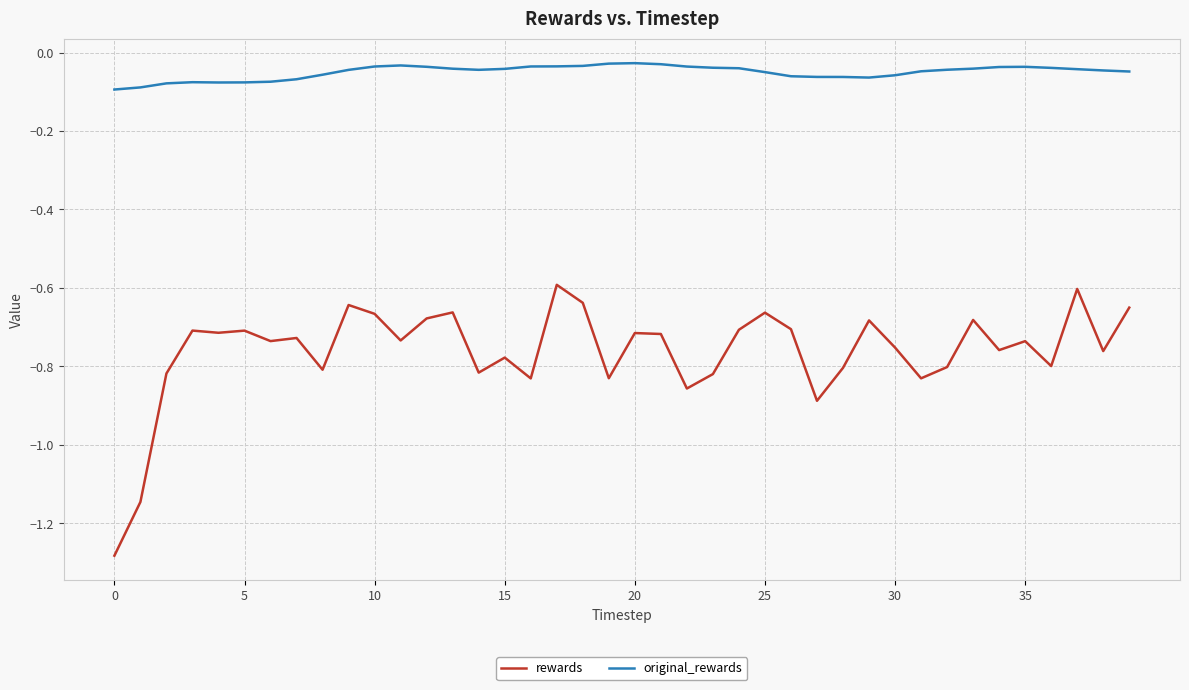

What is the difference between the maximum and minimum values in the rewards series?

0.7